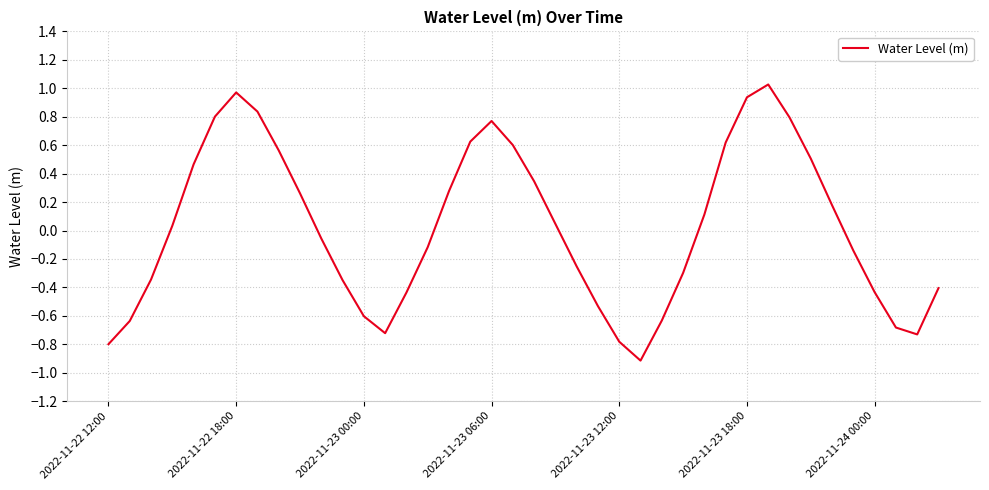

What is the smallest value displayed?

-0.9